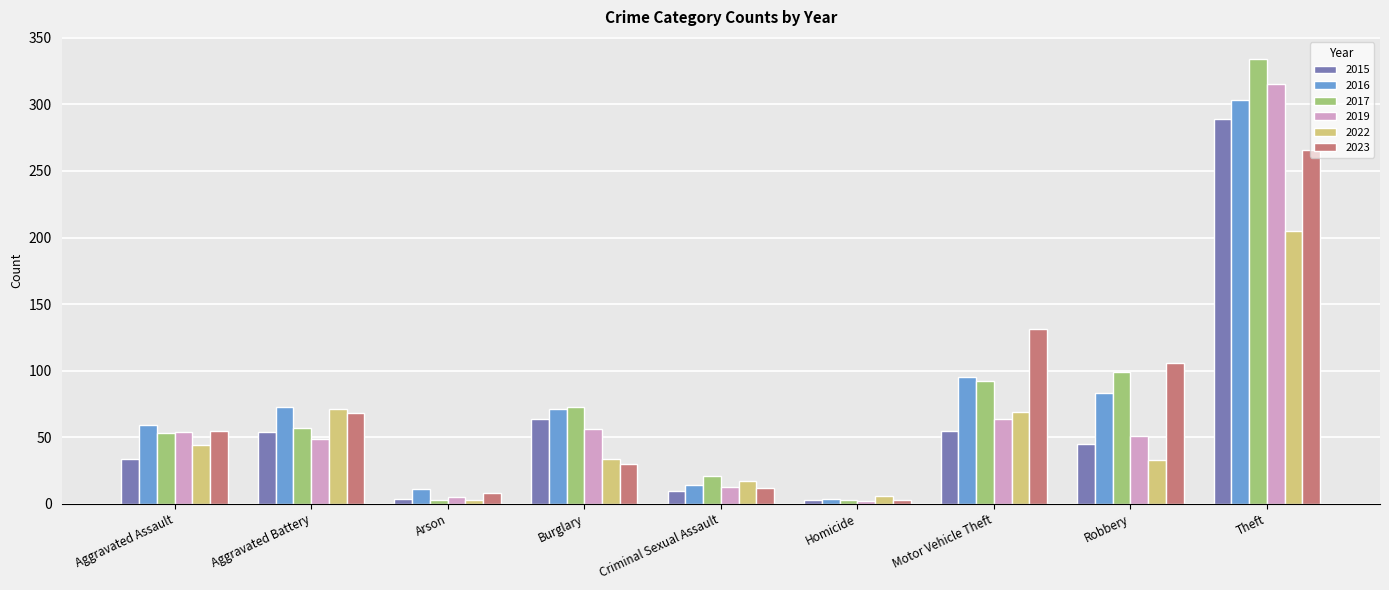

What is the sum of all 2019 values?

609